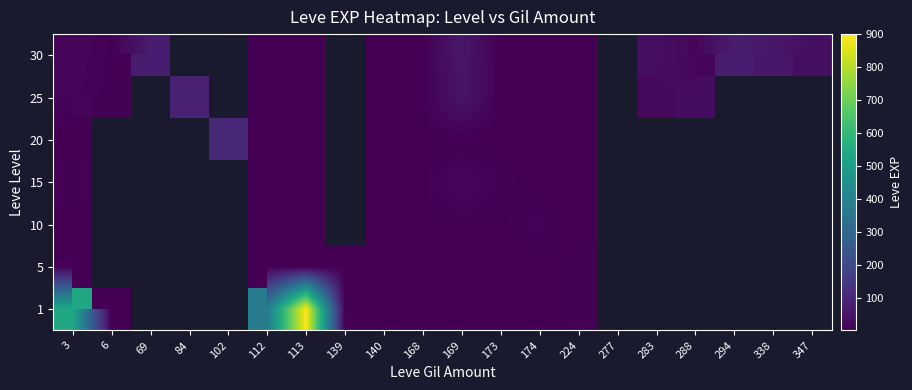

At which category does the chart reach its minimum across all series?

6